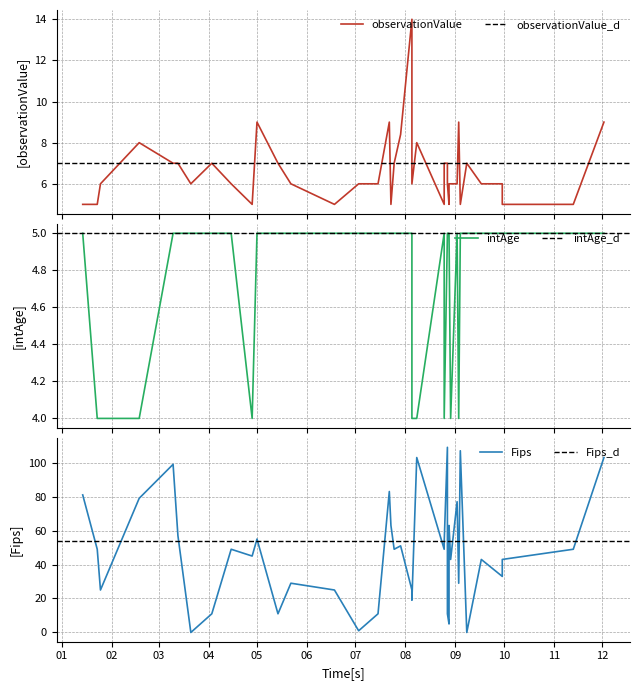

True or false: observationValue and intAge cross at least once.

False